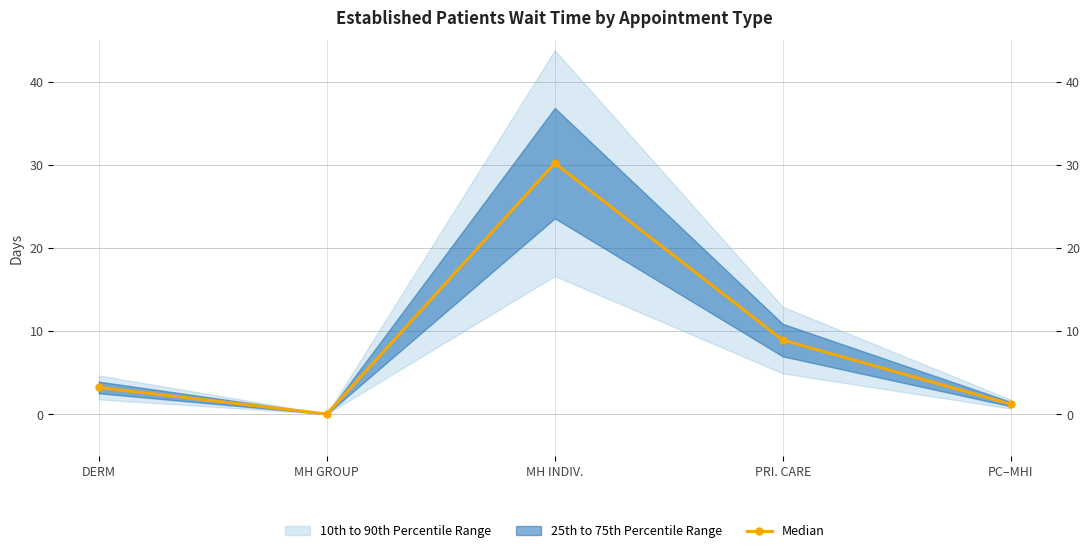

Approximately how many times larger is the value at DERM compared to PRI. CARE?

0.4